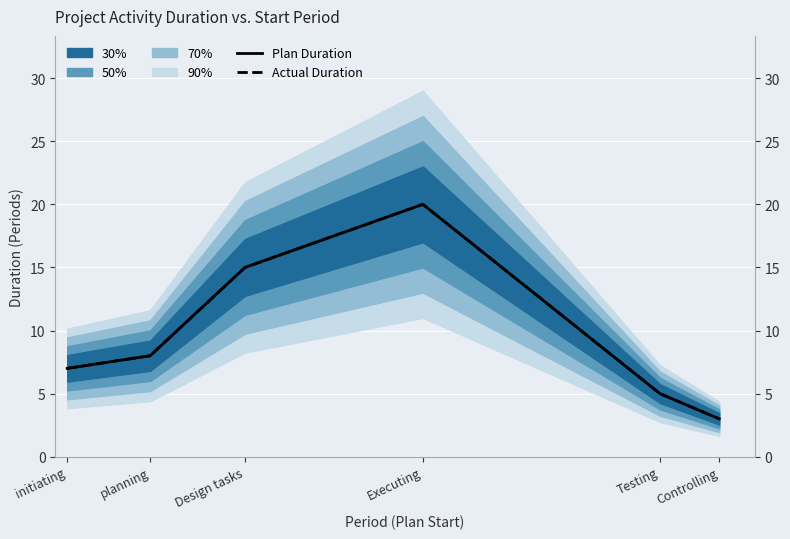

What position from the left is planning?

2